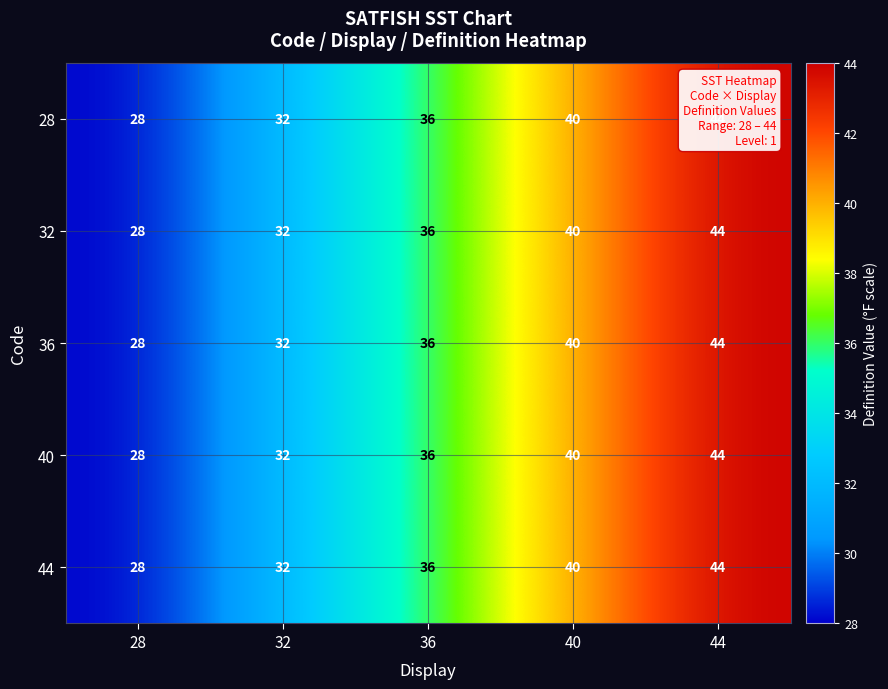

What is the average value of the 40 series?

36